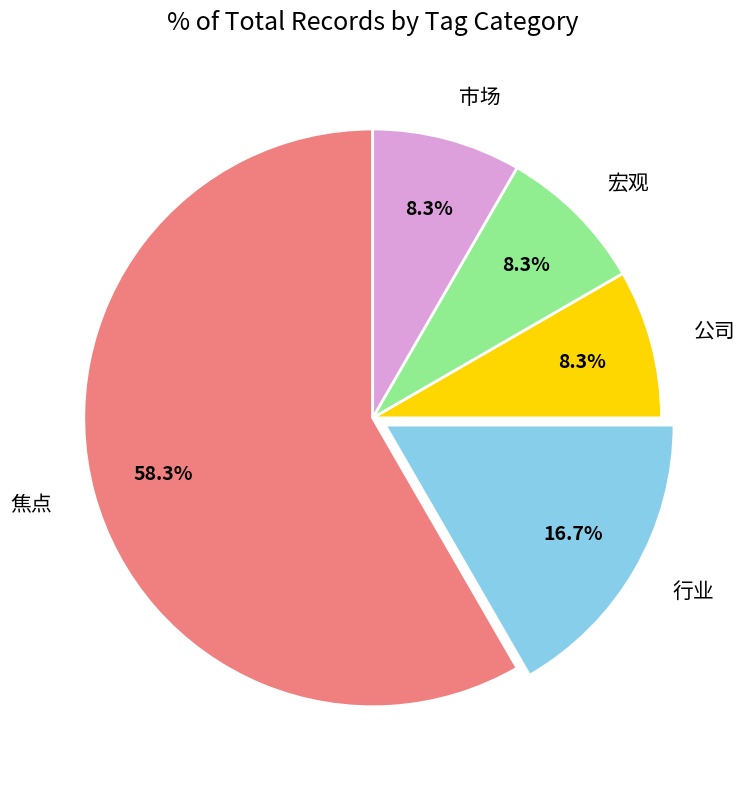

The 行业 slice represents 17% of the pie. True or false?

True